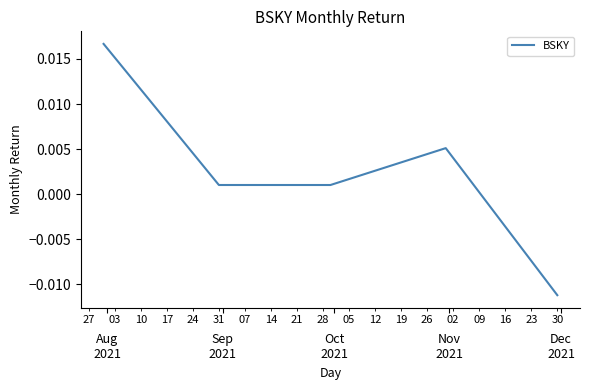

Does the chart have visible grid lines?

No